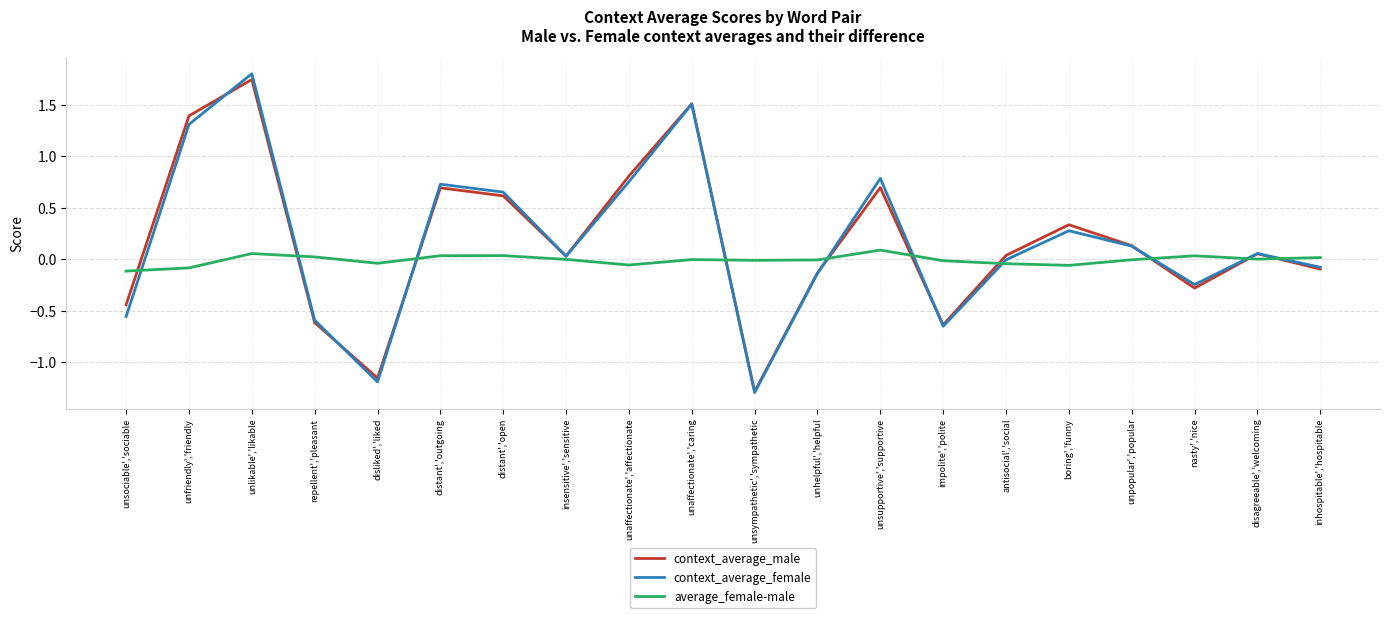

True or false: average_female-male has more than 2 interior local peaks.

True